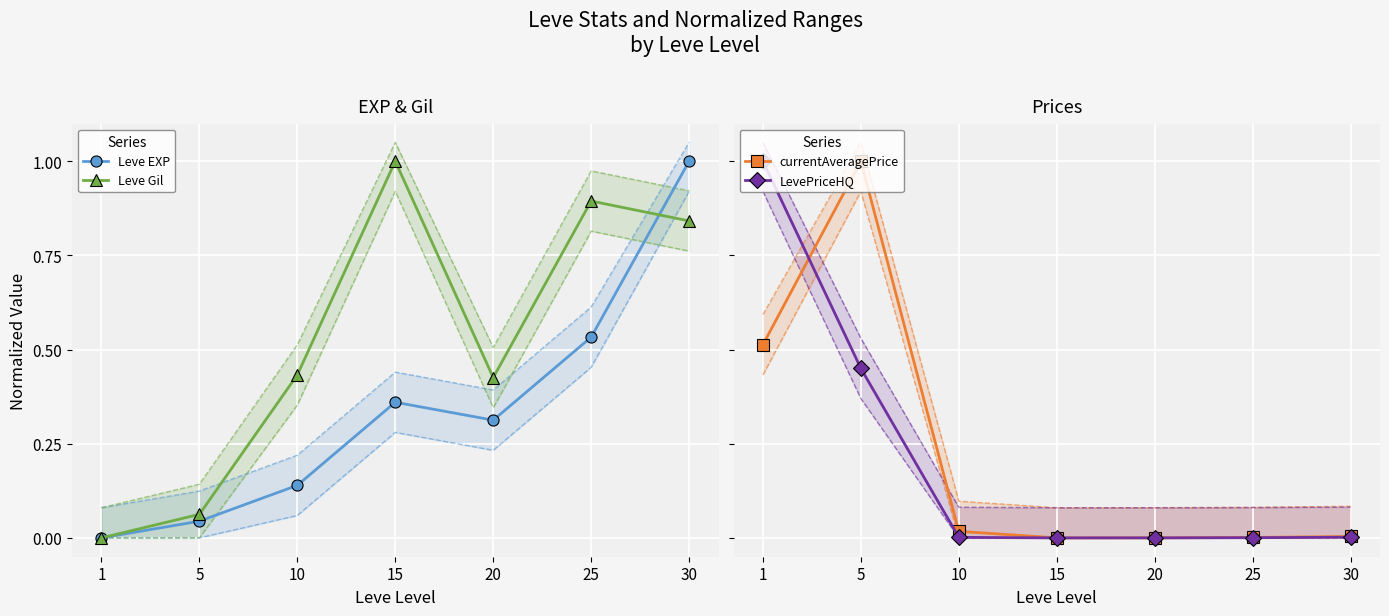

At which category is the sum across all series the highest?

30